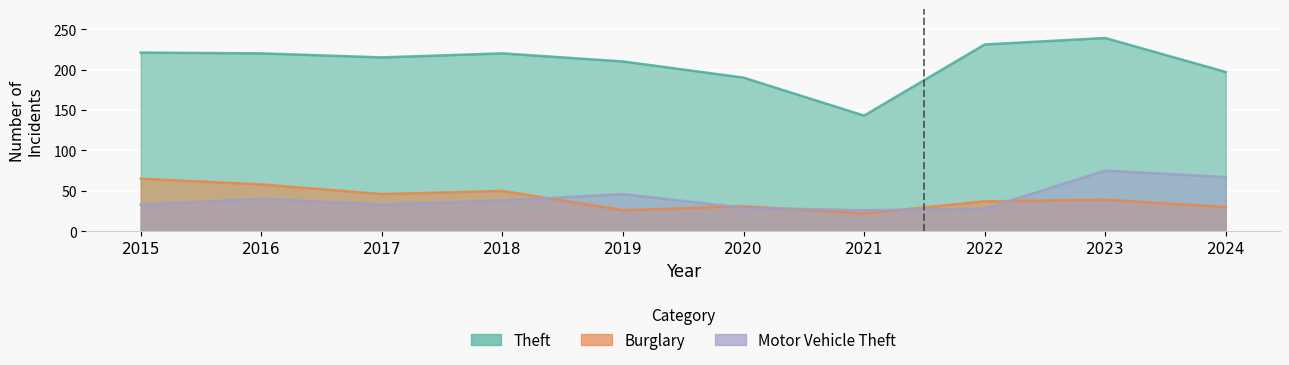

What are all the series names shown in the legend?

Theft, Burglary, Motor Vehicle Theft